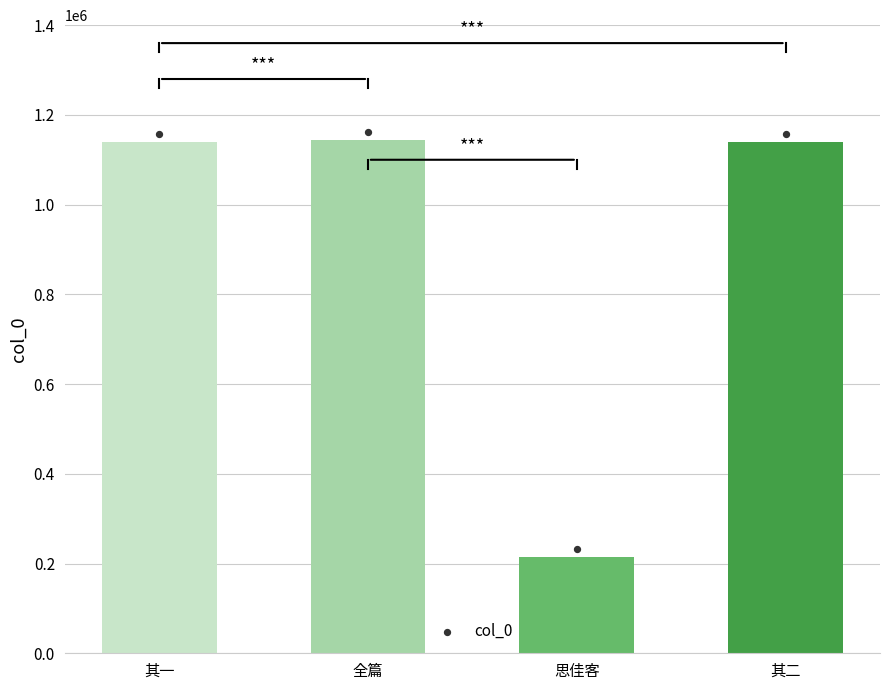

Approximately how many times larger is the value at 其二 compared to 全篇?

1.0